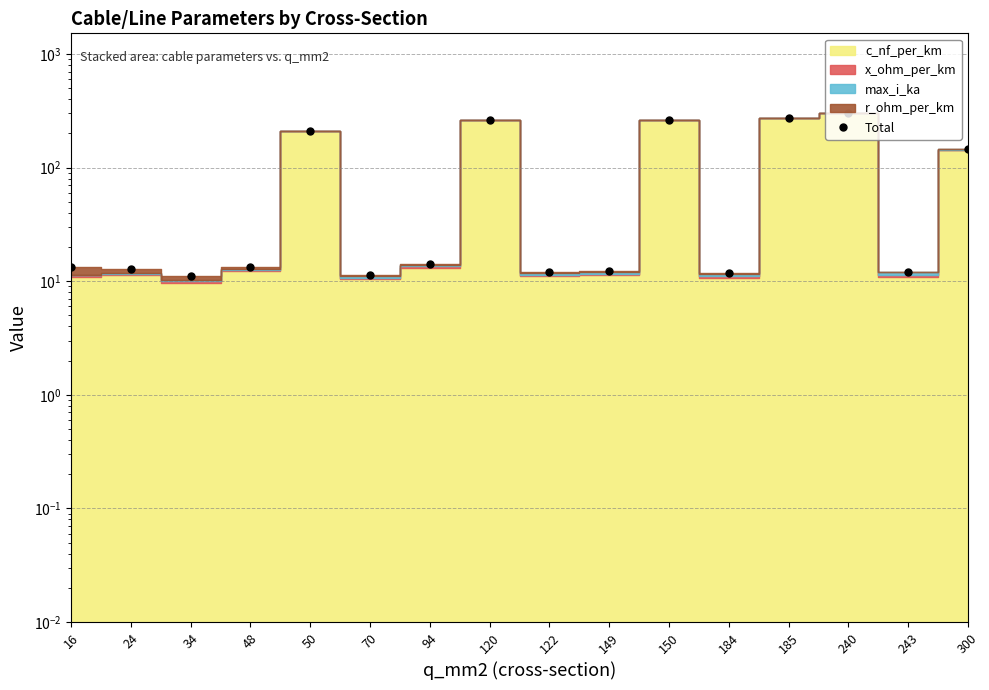

Is it true that the value at 184 is 11.8?

True